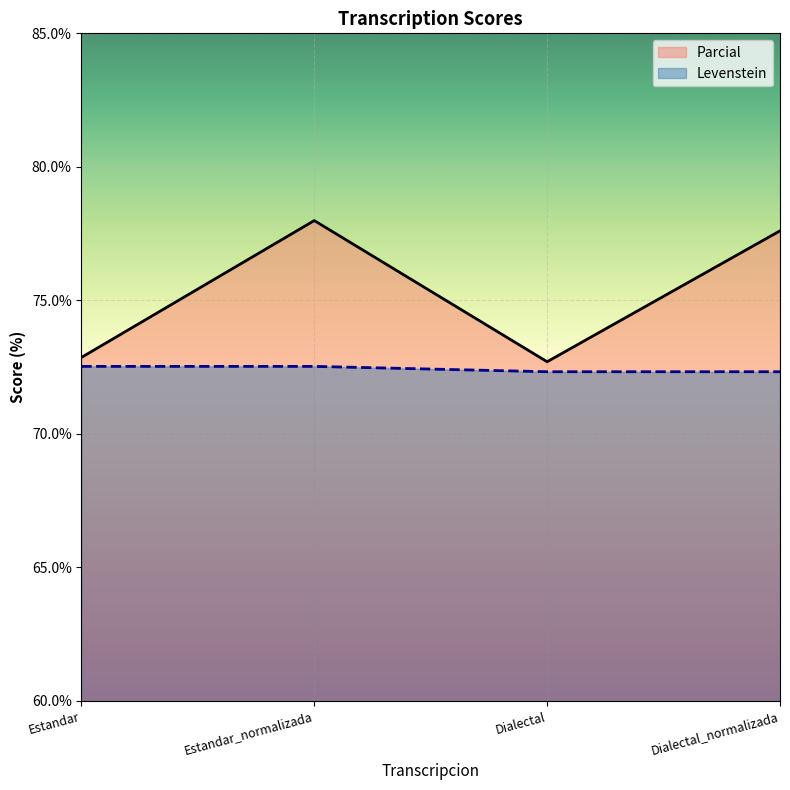

At how many categories does at least one series exceed 75?

2